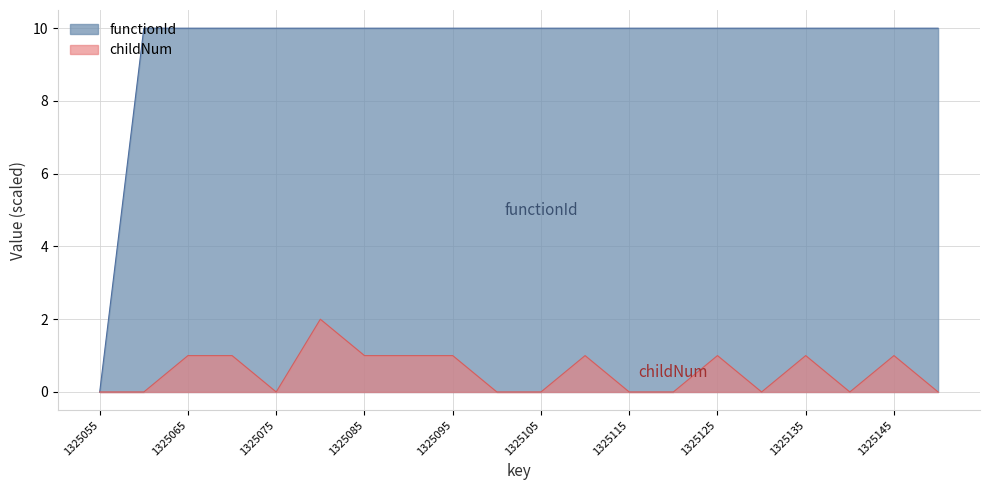

At which category does childNum reach its first local peak?

1325080